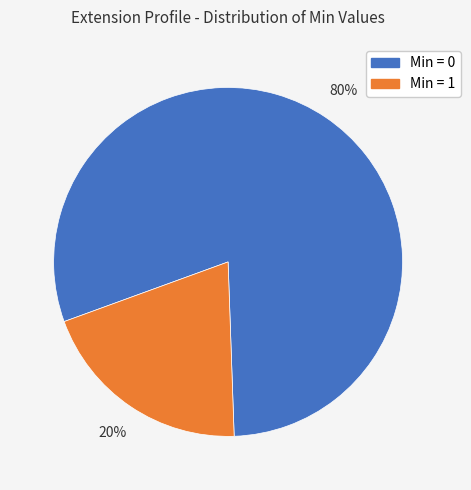

Is there a majority slice in this chart?

Yes